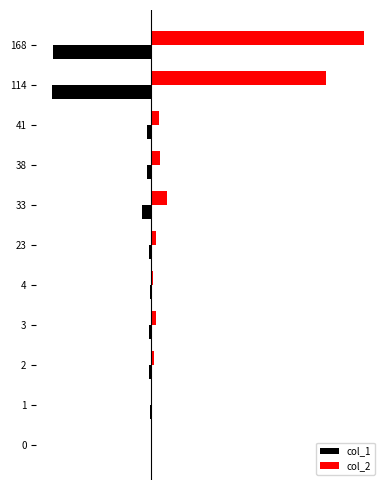

What are all the series names shown in the legend?

col_1, col_2